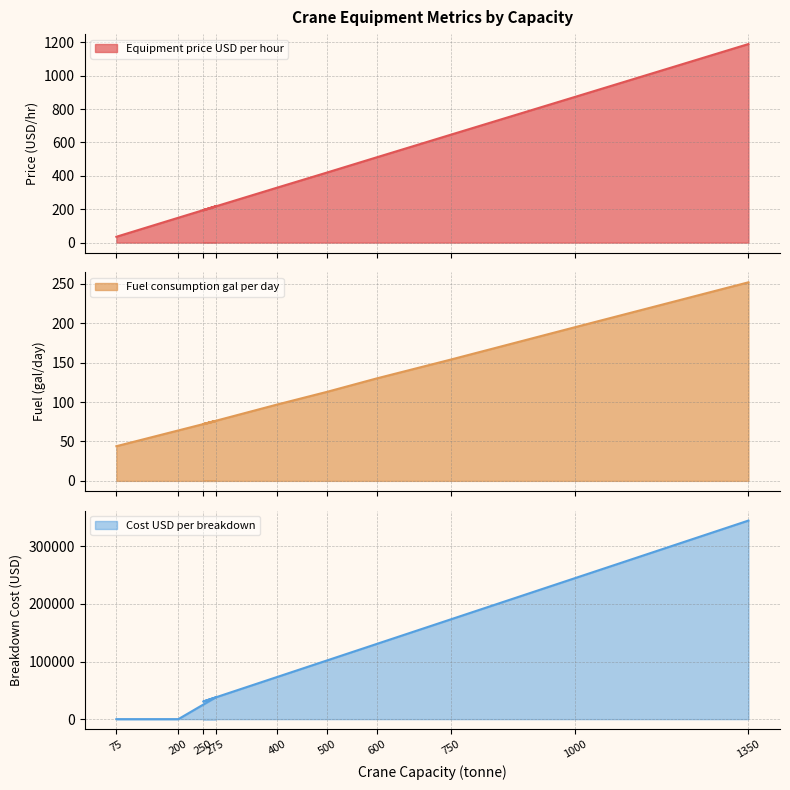

The Cost USD per breakdown series shows 244741 at 1000. True or false?

True